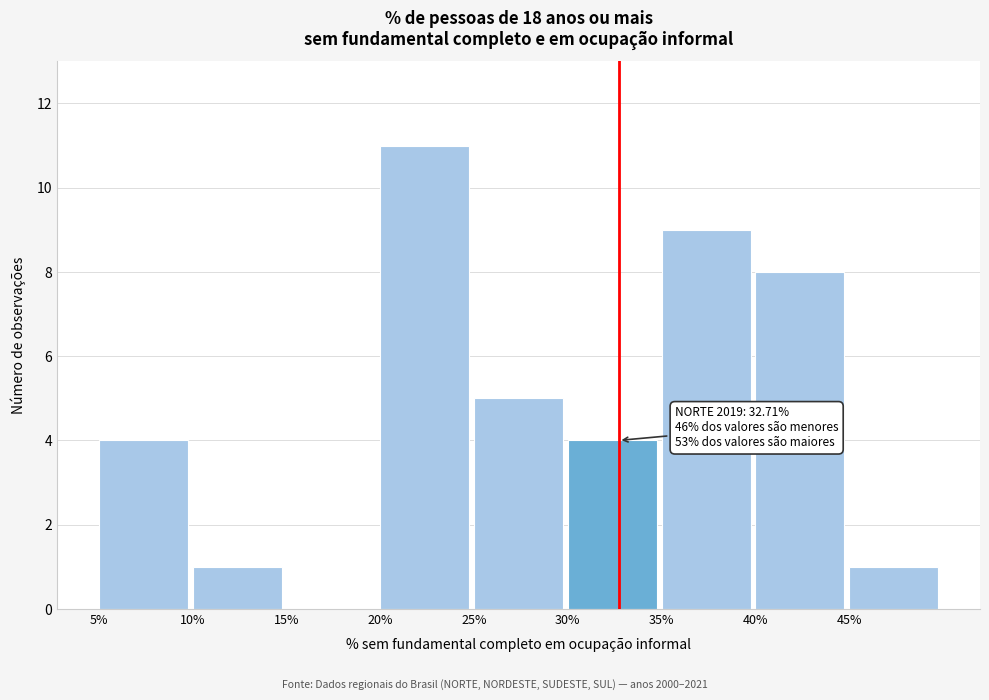

Which range on the x-axis has the tallest bar?

20 to 25